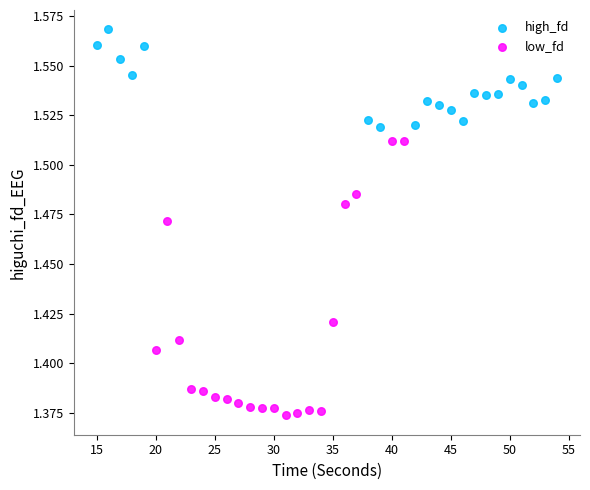

Which series contains the lowest Y value?

low_fd